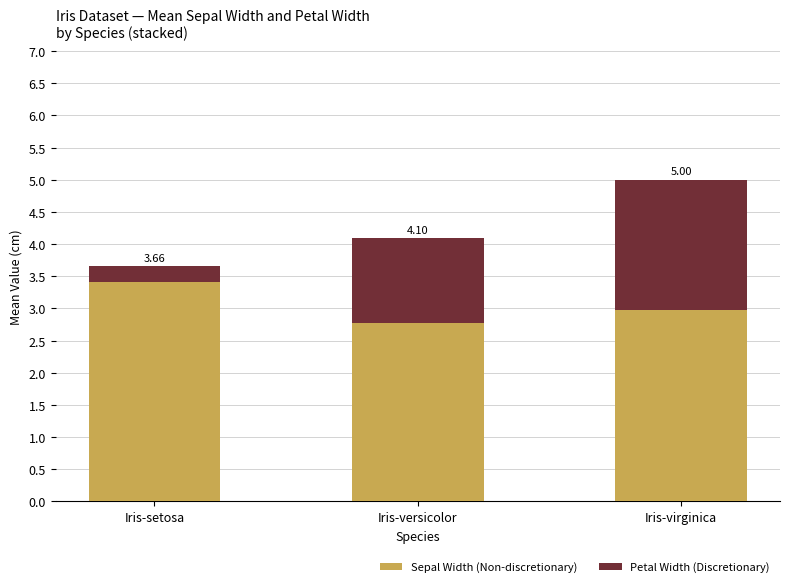

At how many categories does at least one series exceed 1?

3